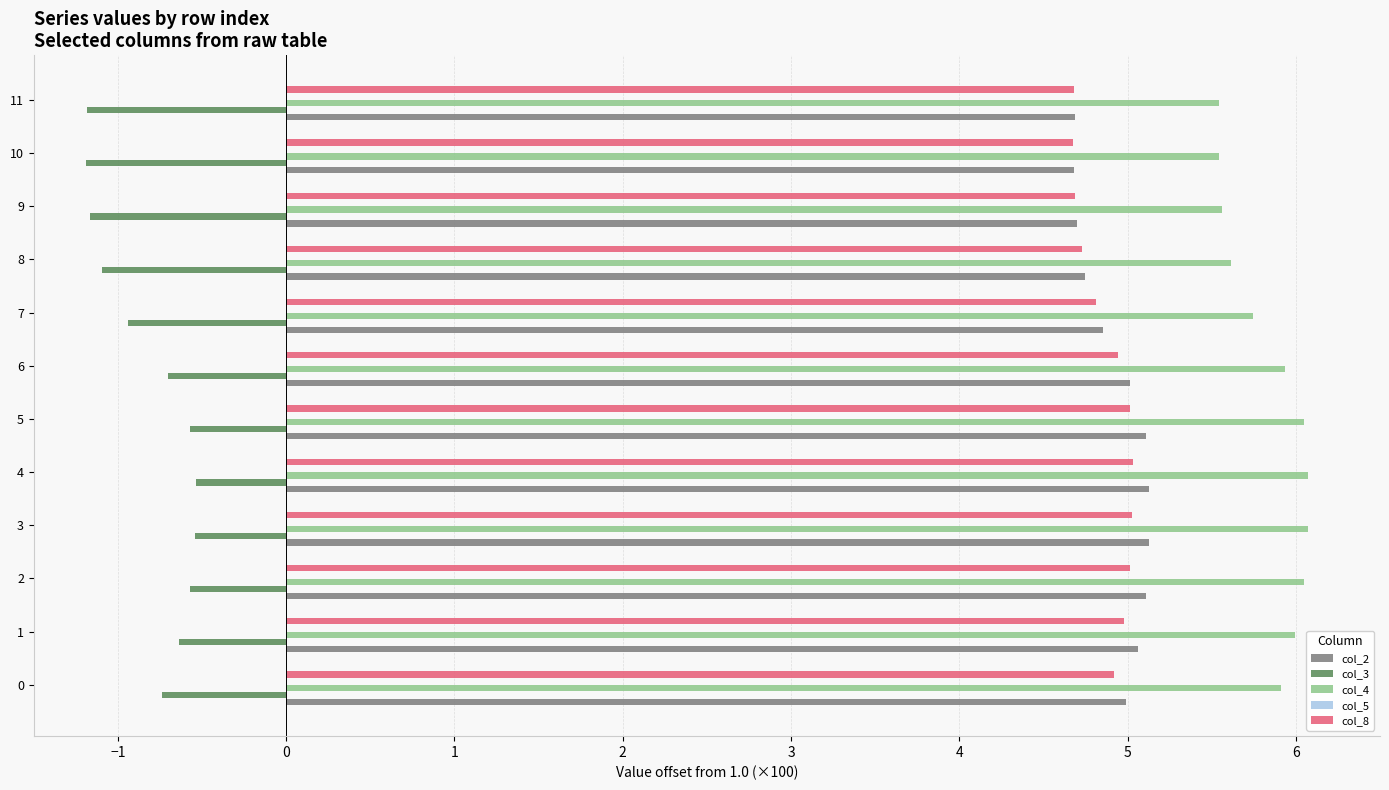

Between 5 and 10, which series saw the biggest shift?

col_3